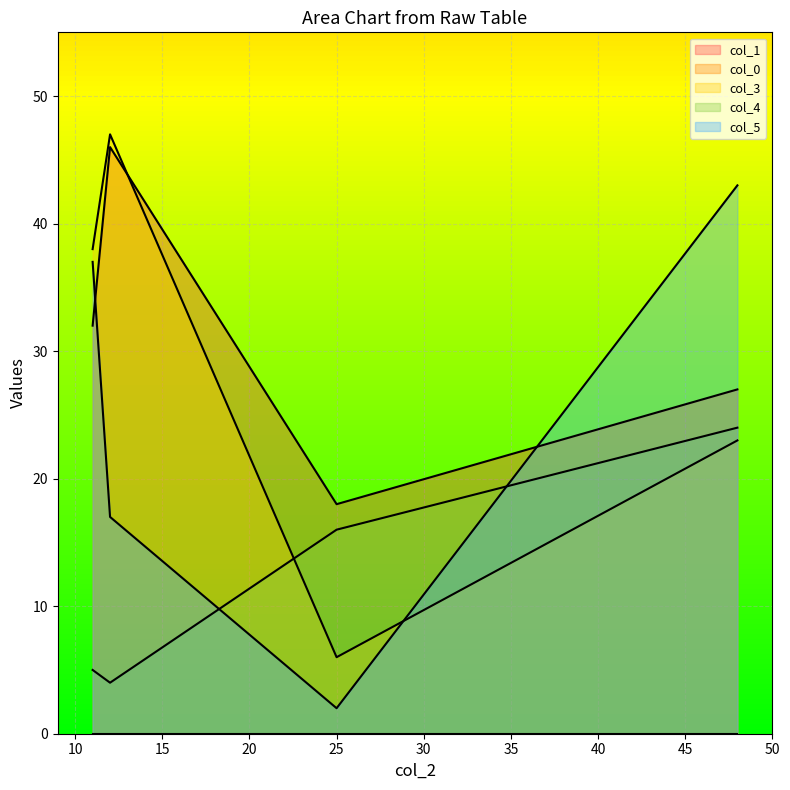

Does the chart display data point markers on the line(s)?

No